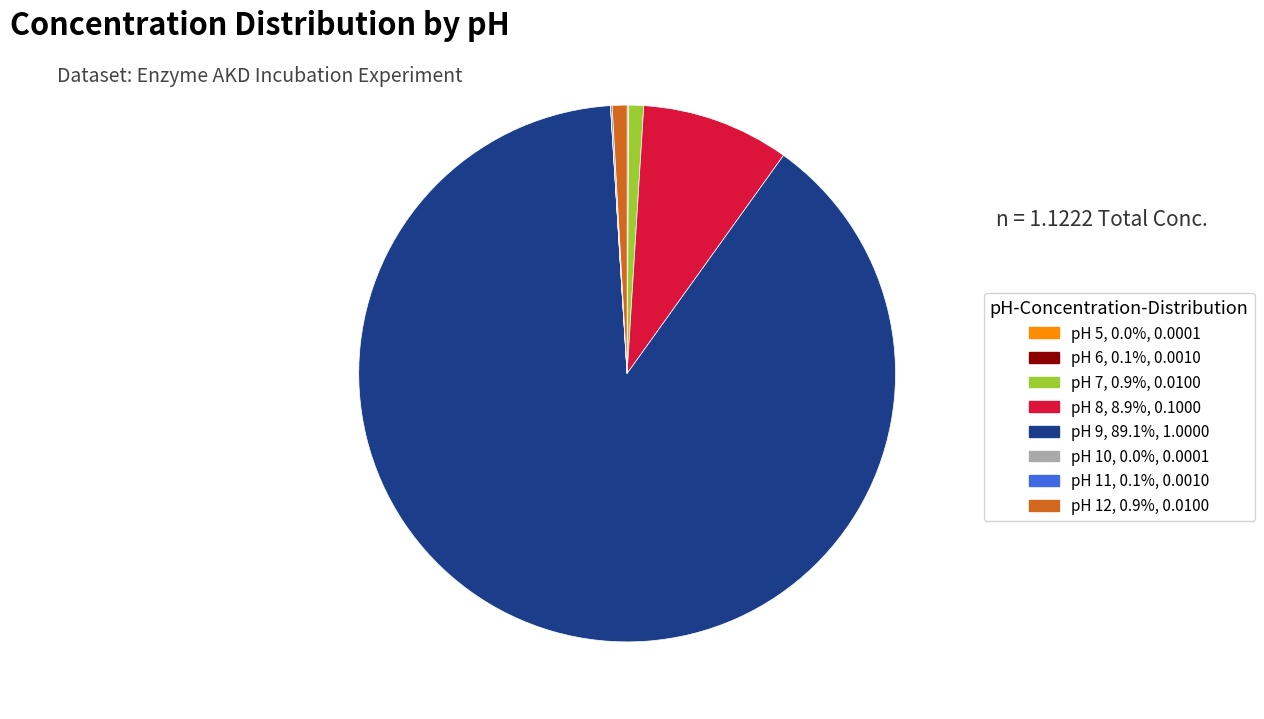

Combined, do pH 12 and pH 9 account for over 50%?

Yes